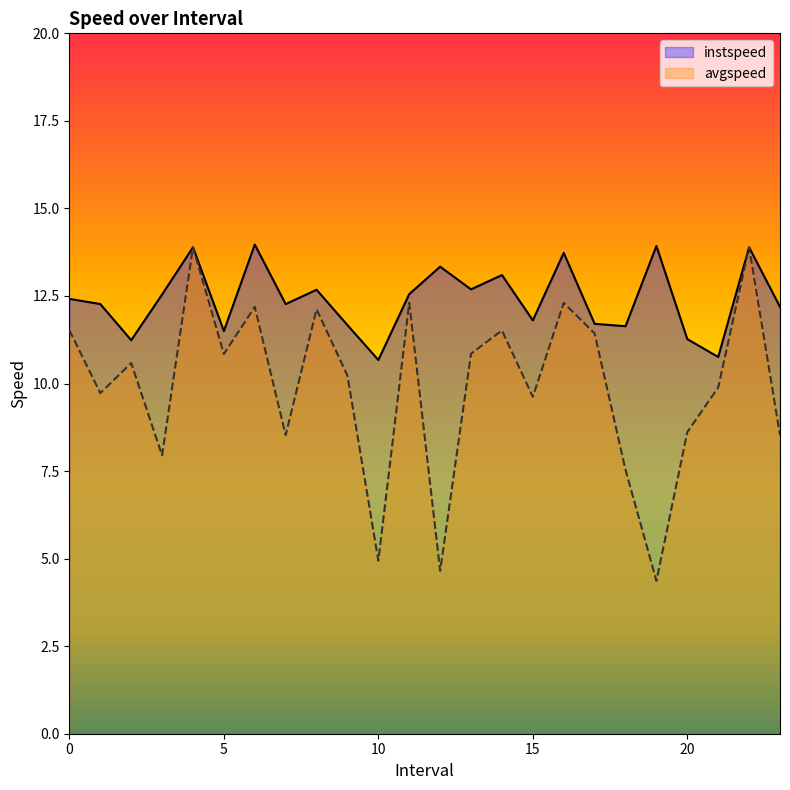

What is the difference between the highest and lowest values at 11.0?

0.2